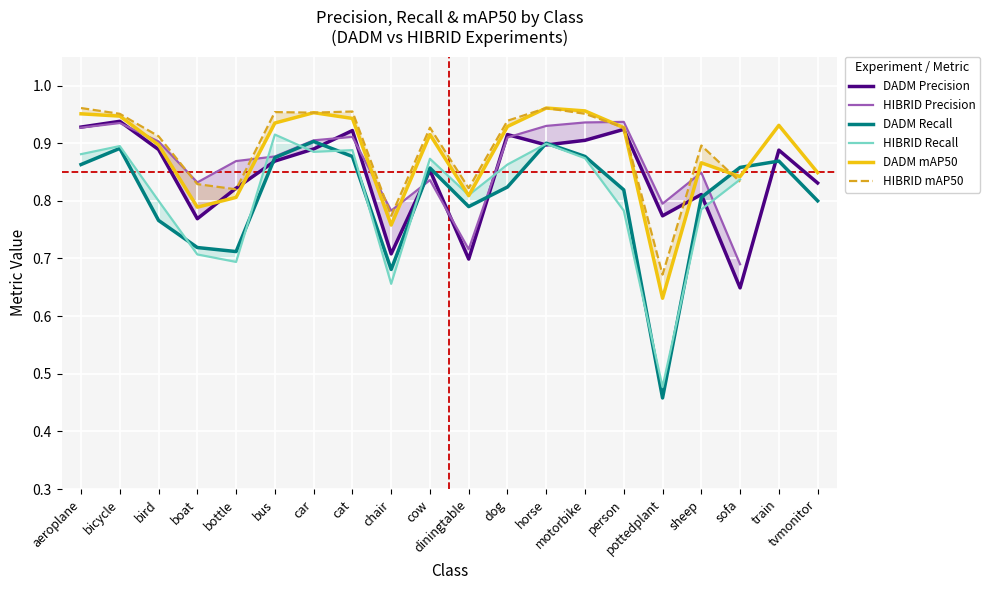

How many data points does each series have?

20